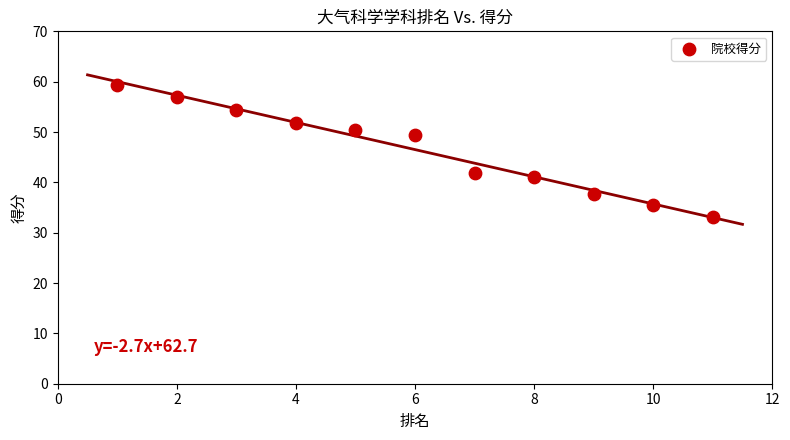

What is the range of X values (max minus min)?

10.0